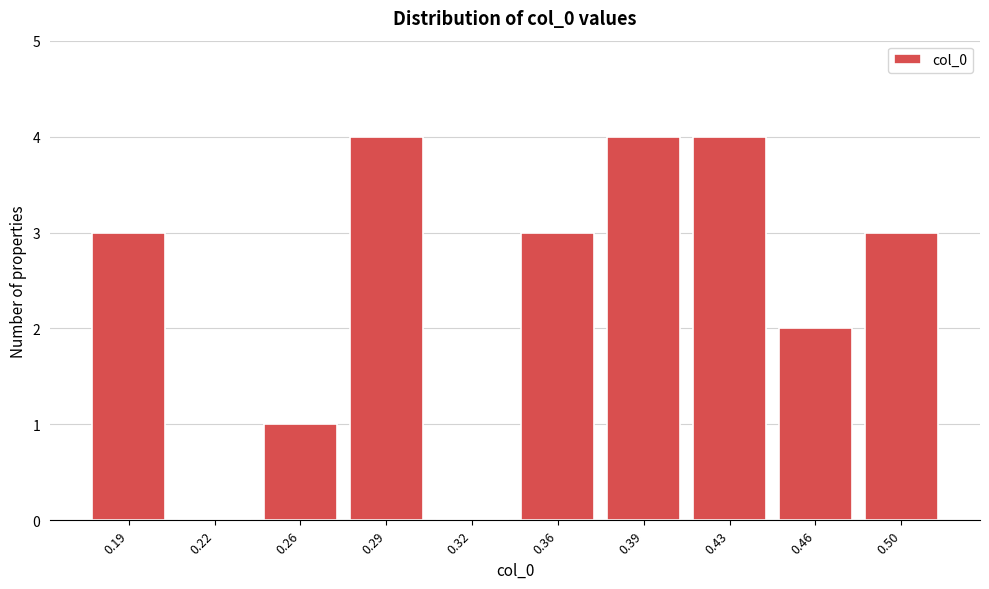

Reading left to right, extract all data points from this chart.

0.19=3	0.22=0	0.26=1	0.29=4	0.32=0	0.36=3	0.39=4	0.43=4	0.46=2	0.50=3